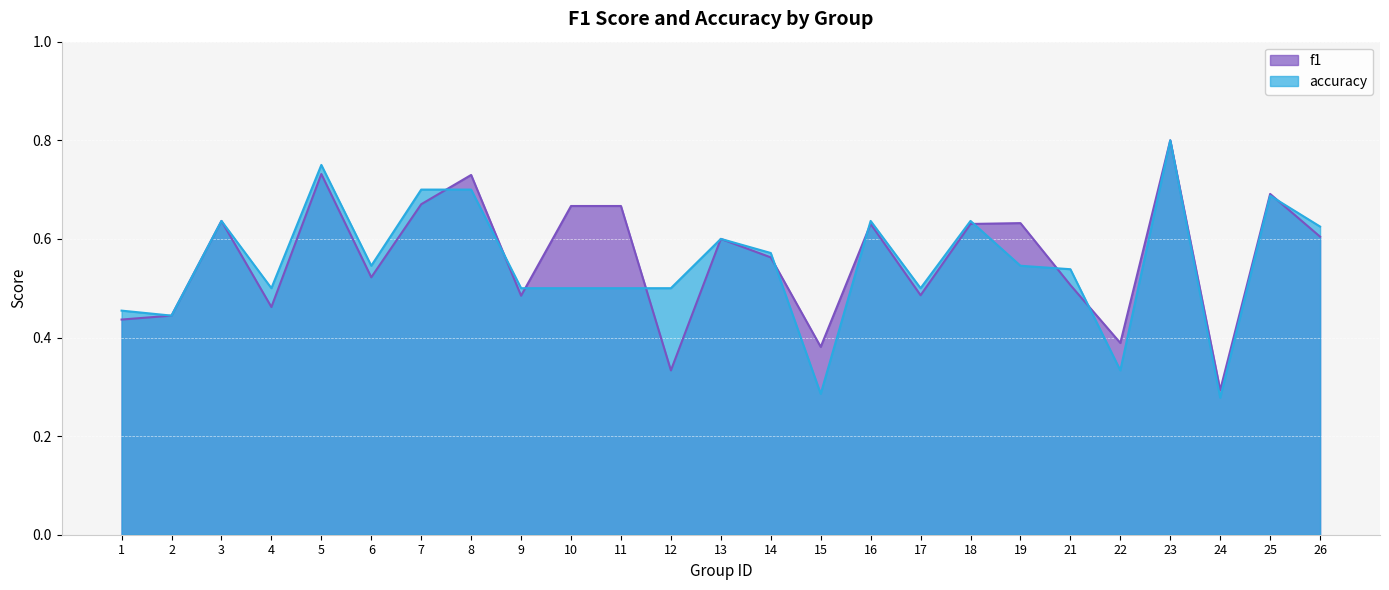

Reading right to left, extract all data points from this chart.

f1: 0.6	0.7	0.3	0.8	0.4	0.5	0.6	0.6	0.5	0.6	0.4	0.6	0.6	0.3	0.7	0.7	0.5	0.7	0.7	0.5	0.7	0.5	0.6	0.4	0.4
accuracy: 0.6	0.7	0.3	0.8	0.3	0.5	0.5	0.6	0.5	0.6	0.3	0.6	0.6	0.5	0.5	0.5	0.5	0.7	0.7	0.5	0.8	0.5	0.6	0.4	0.5